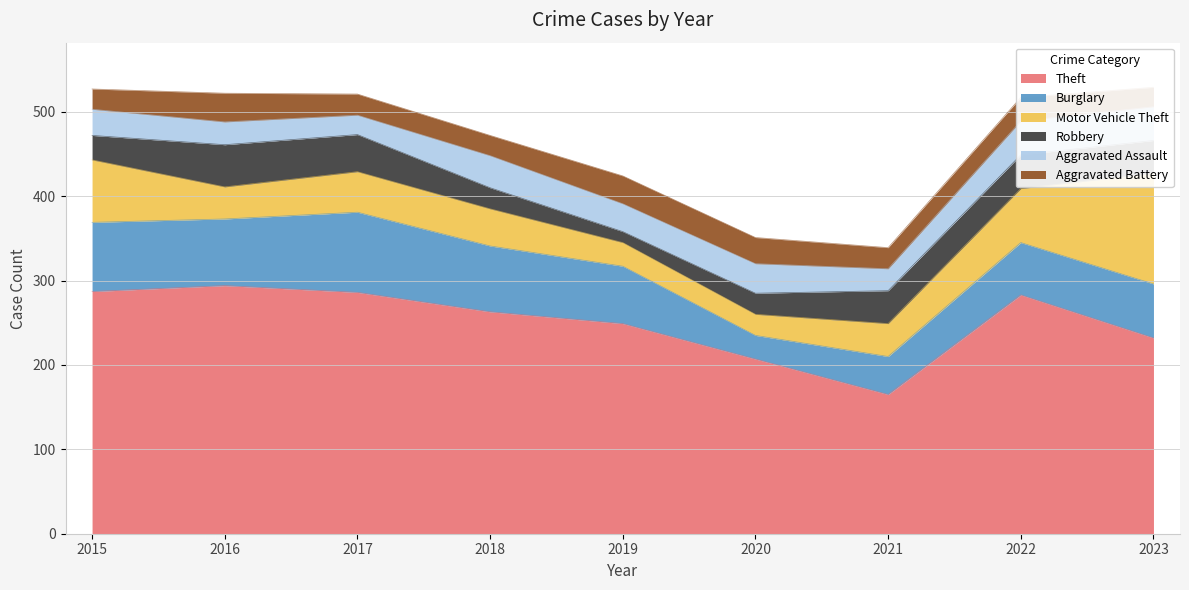

True or false: Robbery has a value of 50 at 2016.

True